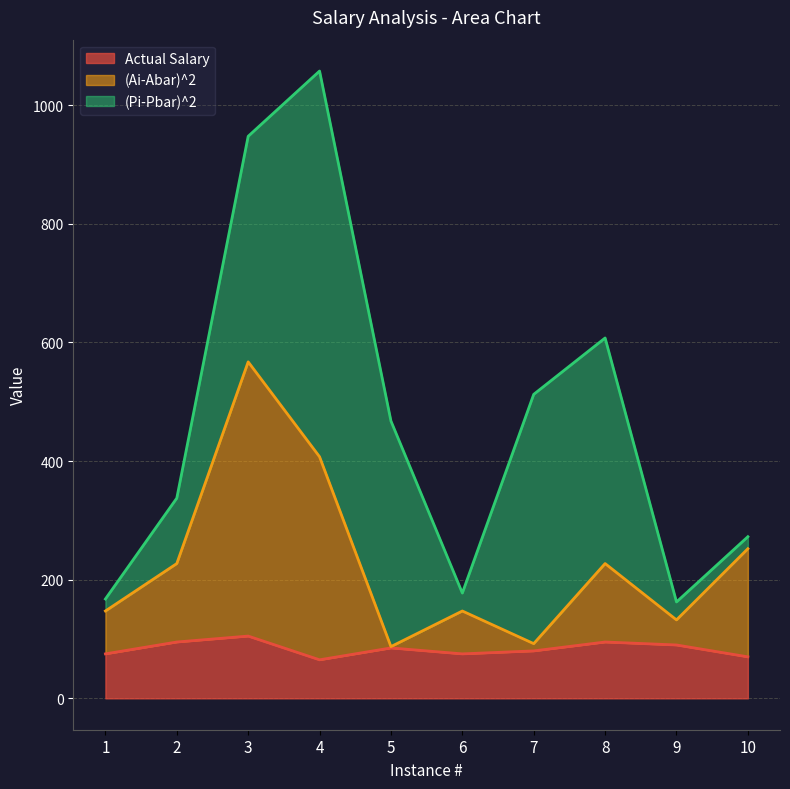

What is the value of the (Ai-Abar)^2 point at the 4th from the left?

407.2